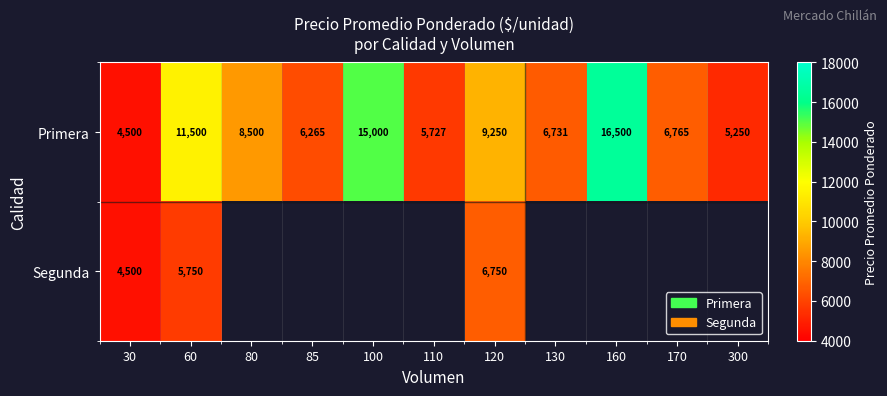

At which category is the sum across all series the highest?

60